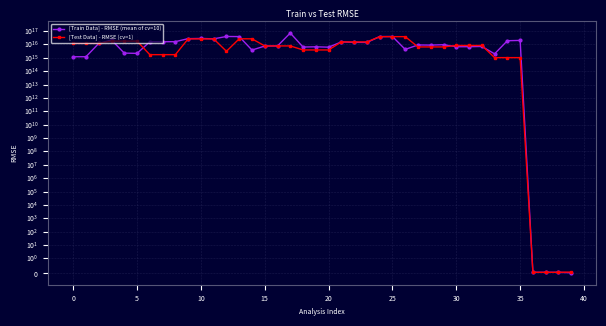

How many intersections are there between [Test Data] - RMSE (cv=1) and [Train Data] - RMSE (mean of cv=10)?

12